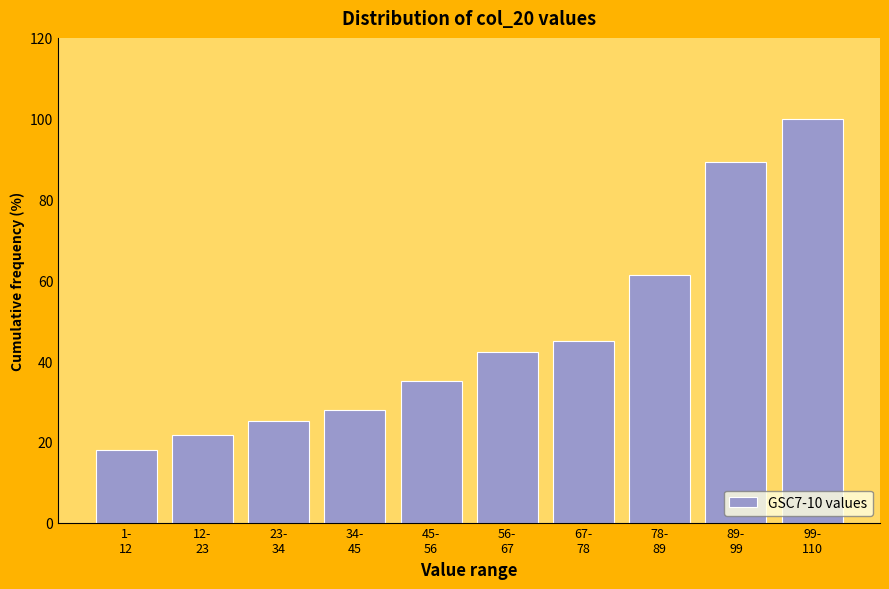

Reading right to left, extract all data points from this chart.

100.0	89.2	61.3	45.0	42.3	35.1	27.9	25.2	21.6	18.0